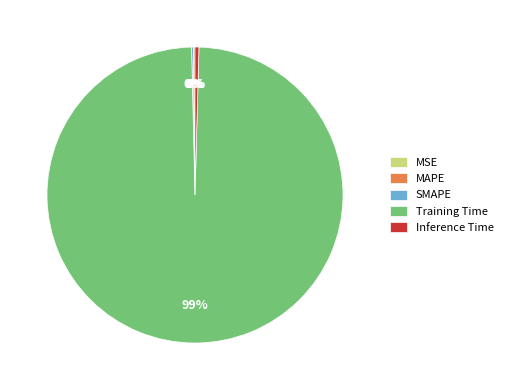

Which slice is the largest?

Training Time